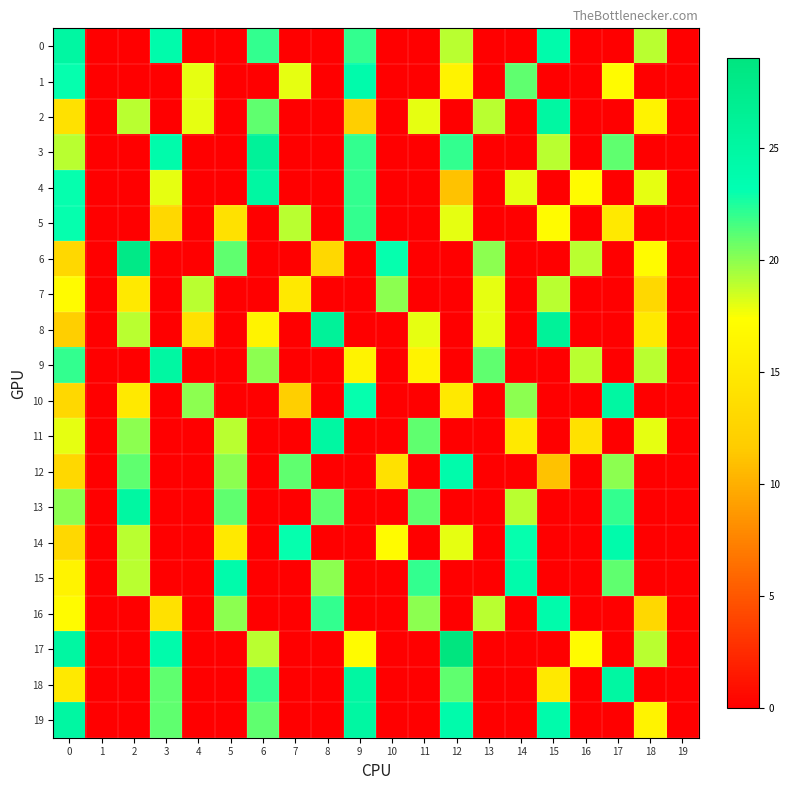

Which category has the highest value across all series?

12